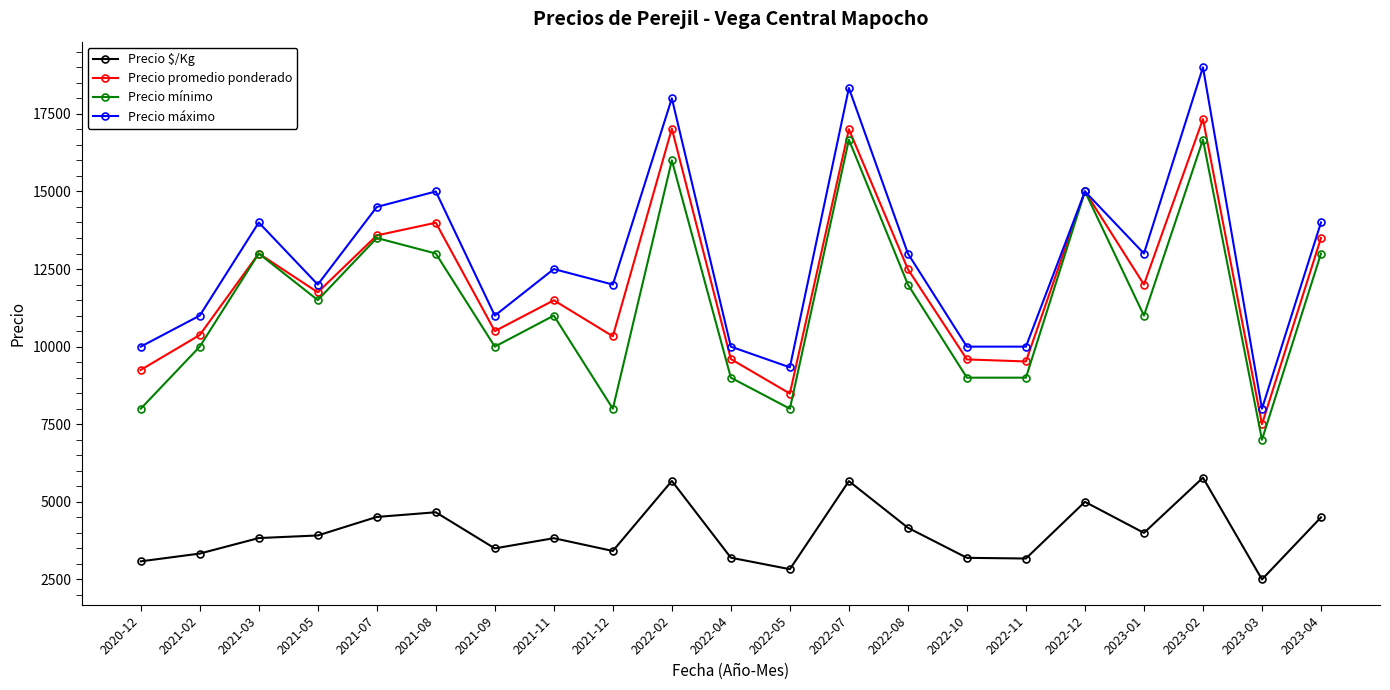

Which series has the widest spread of values?

Precio máximo